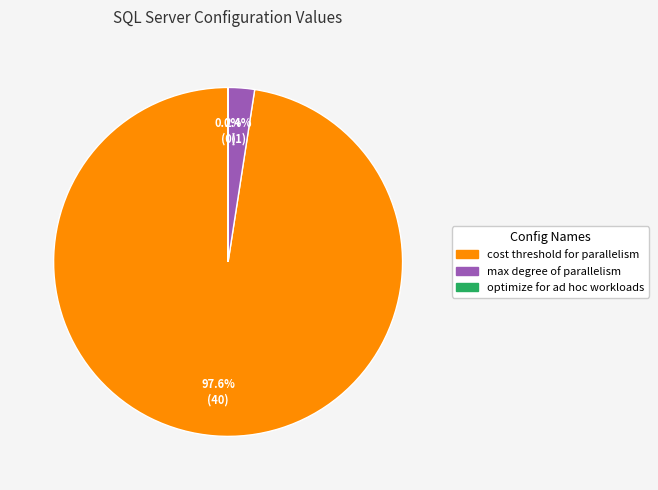

Which has a higher value, max degree of parallelism or cost threshold for parallelism?

cost threshold for parallelism